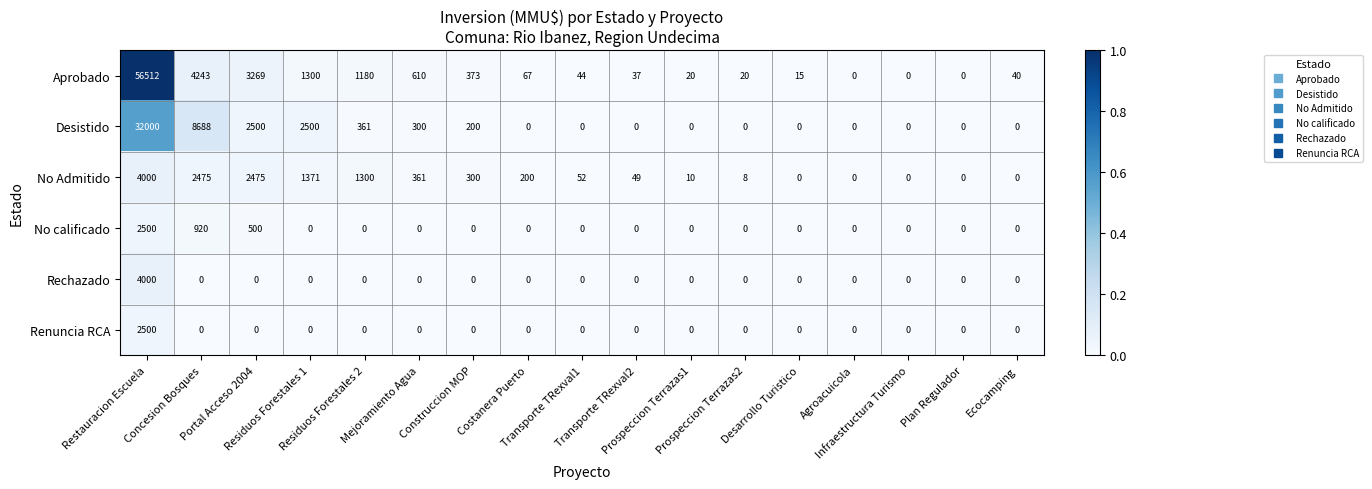

What is the maximum value shown in the chart?

56512